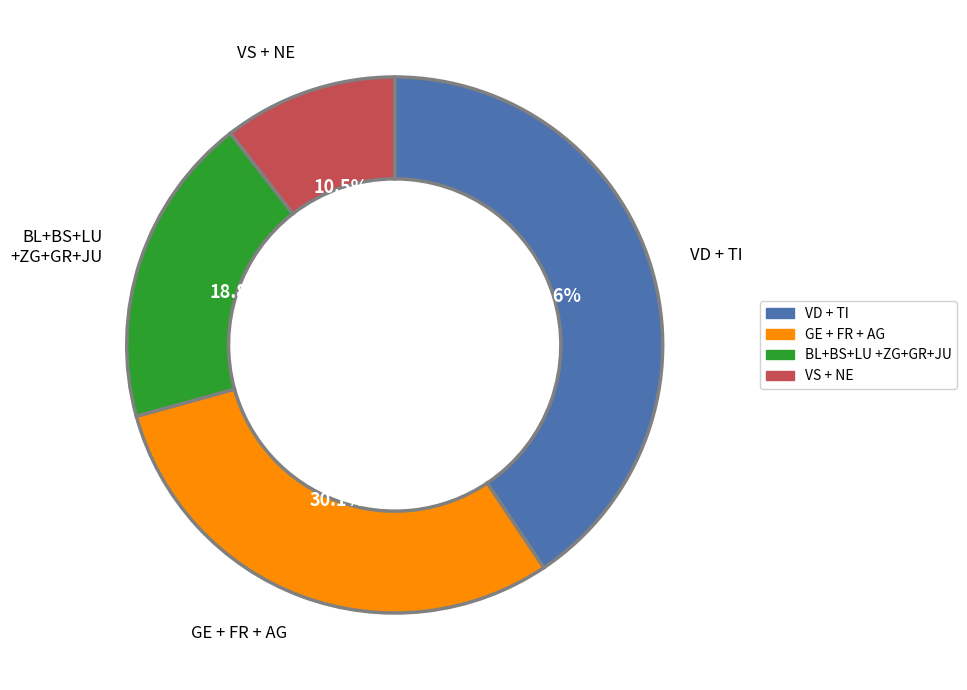

Does any single category account for the majority?

No